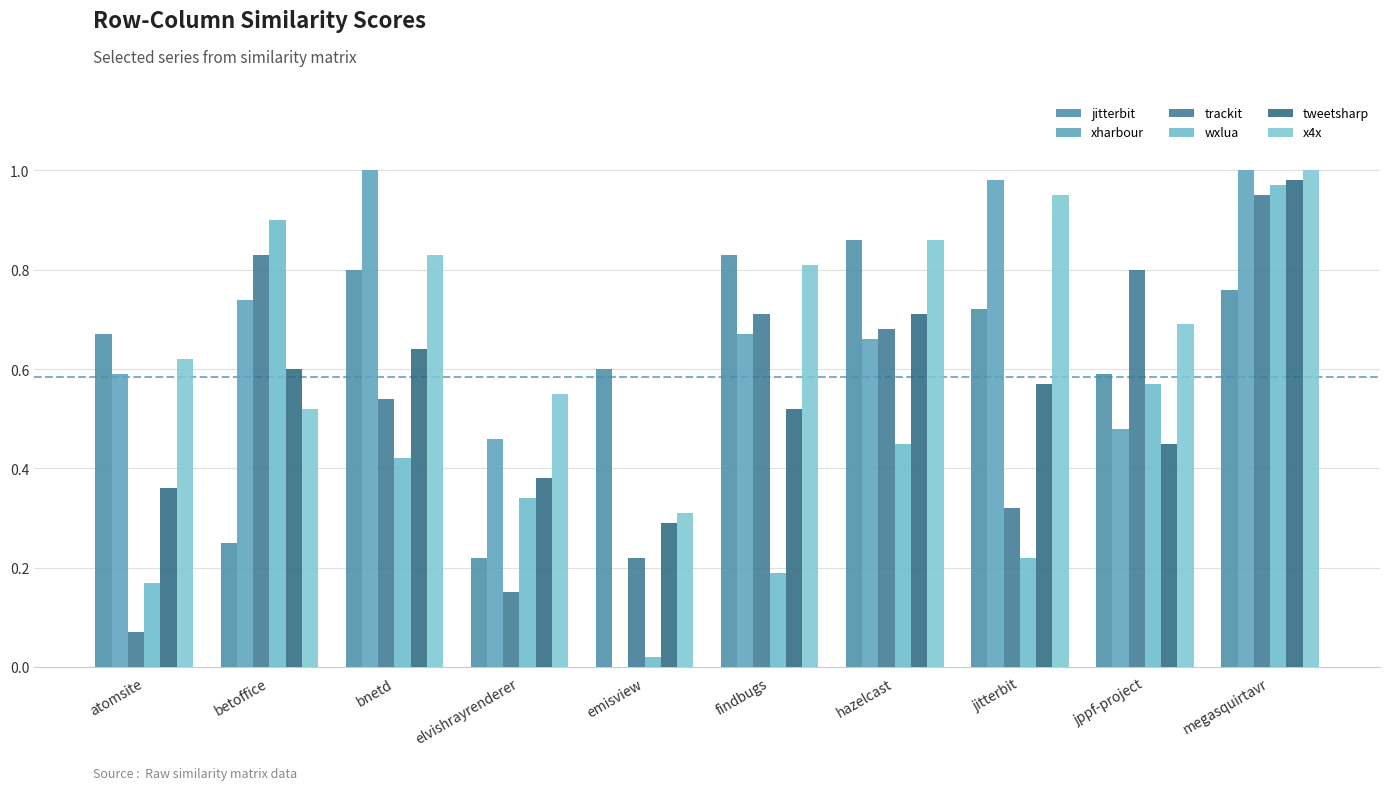

At which category is the sum across all series the highest?

megasquirtavr